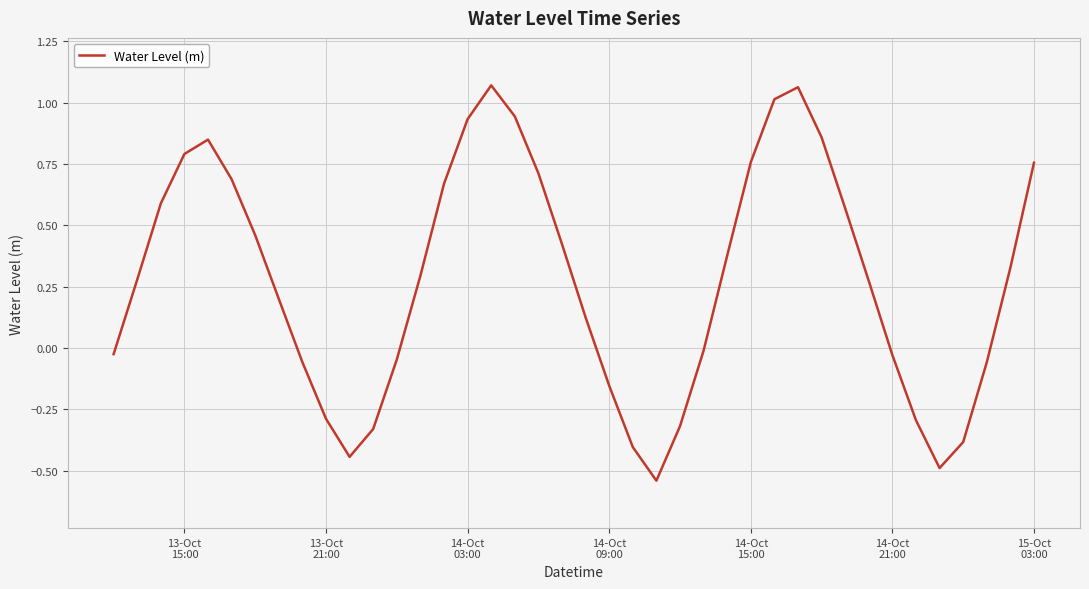

What is the difference between the maximum and minimum values?

1.6